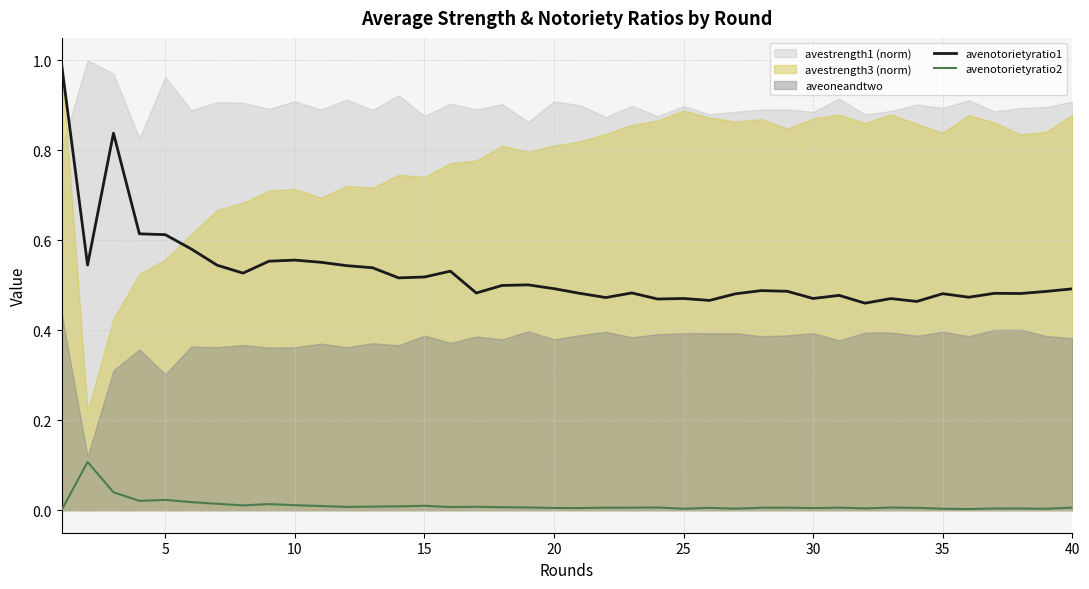

How many lines are shown in the chart?

2